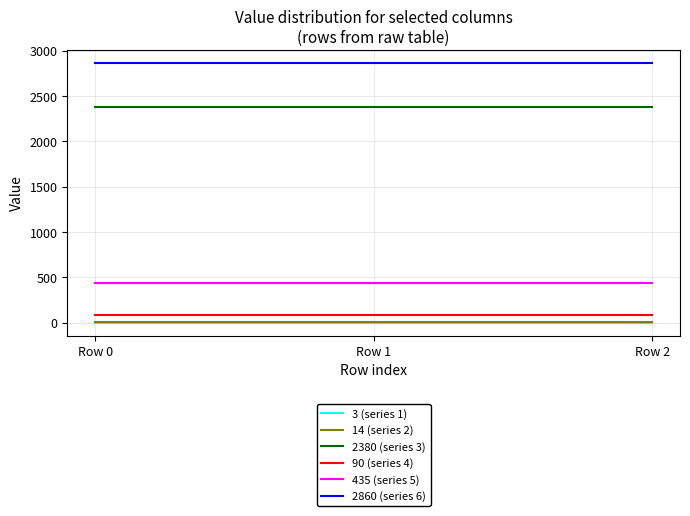

What is the difference between the highest and lowest values at Row 1?

2857